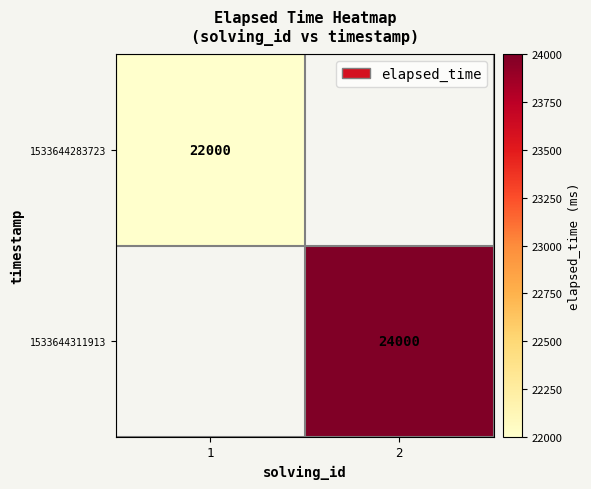

Is the value of 1533644283723 at 1 greater than the value of 1533644311913 at 2?

No